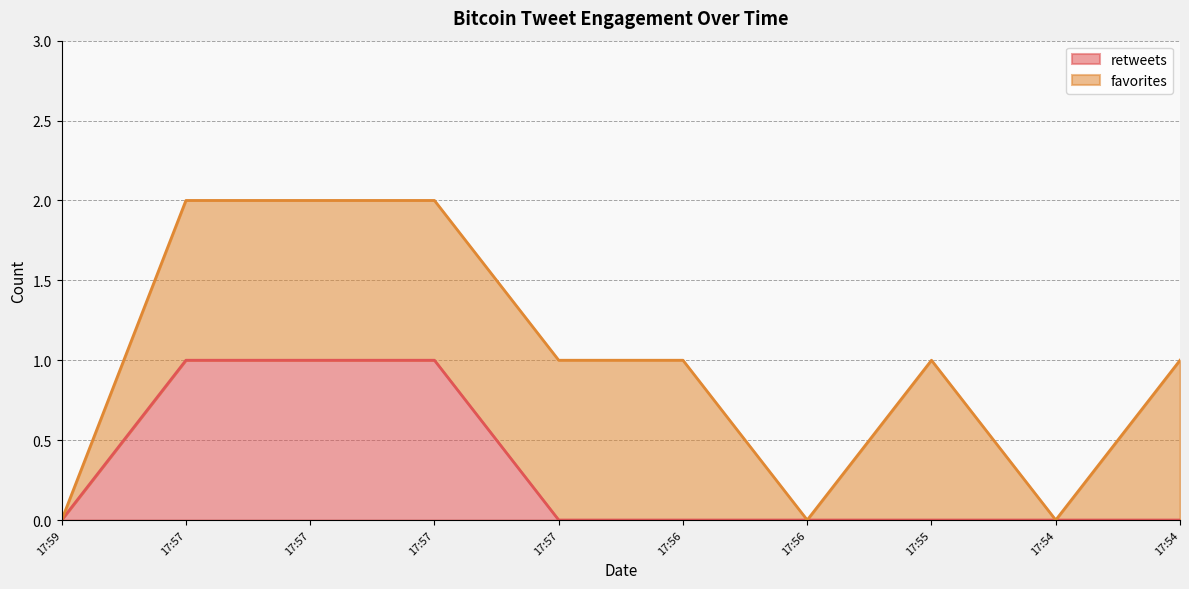

How many positive values are there?

3